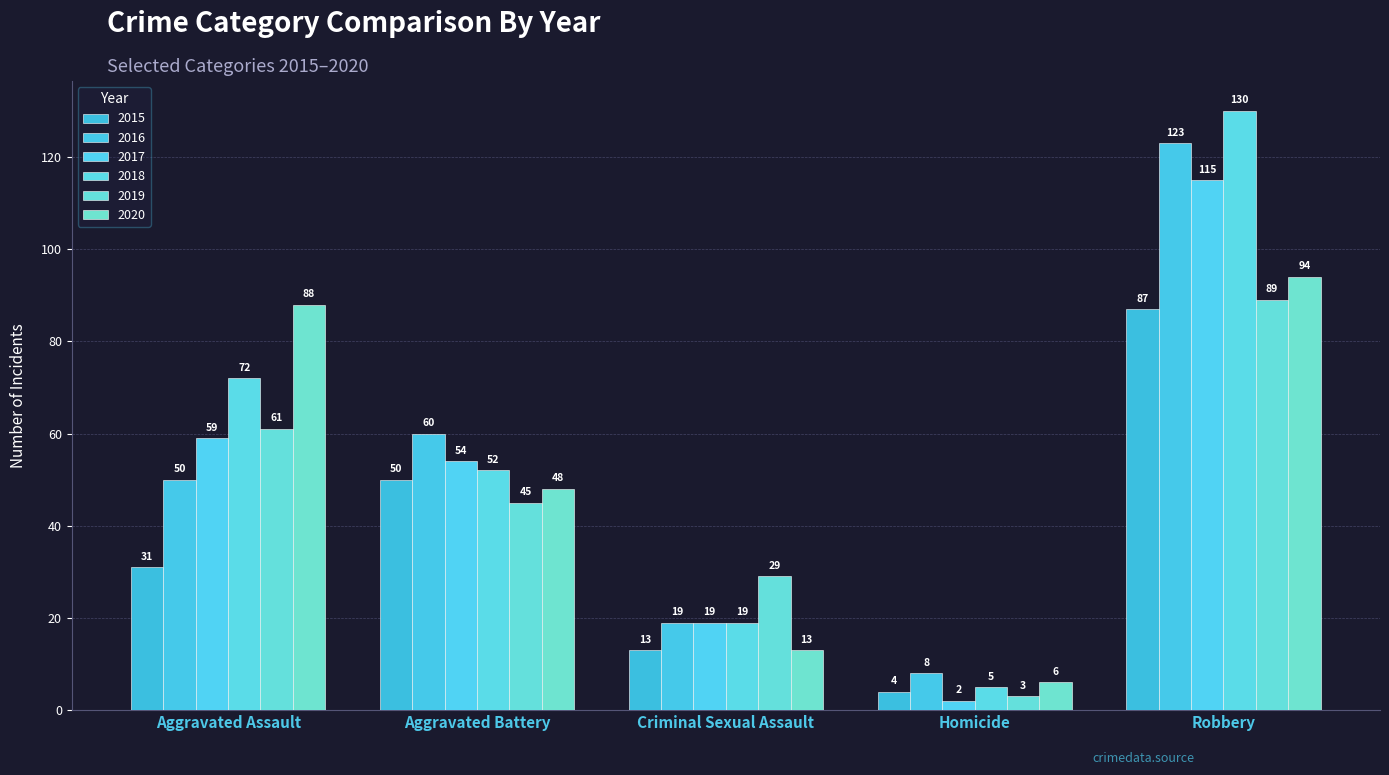

List the series in order of their peak value, highest first.

2018, 2016, 2017, 2020, 2019, 2015